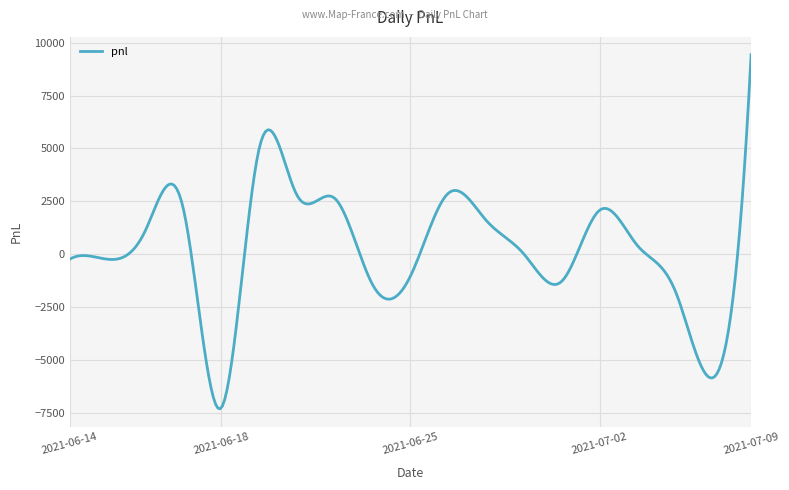

What is the sum of all values?

64347.7